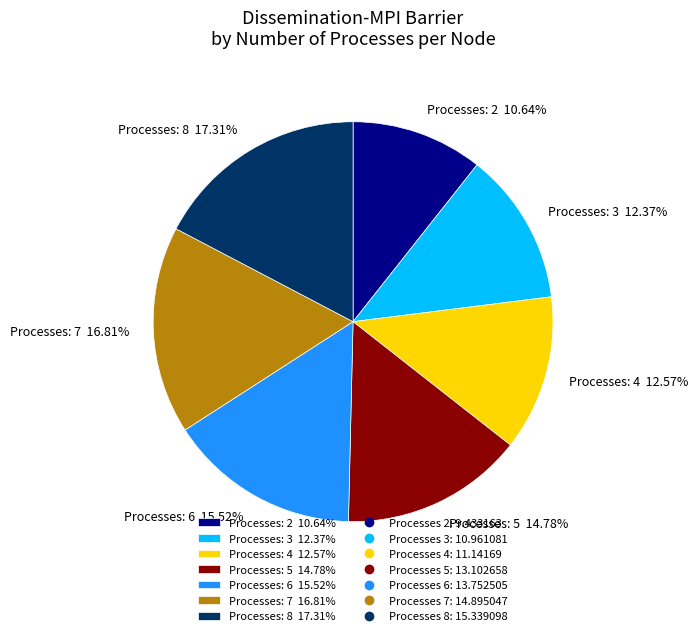

Is there a majority slice in this chart?

No